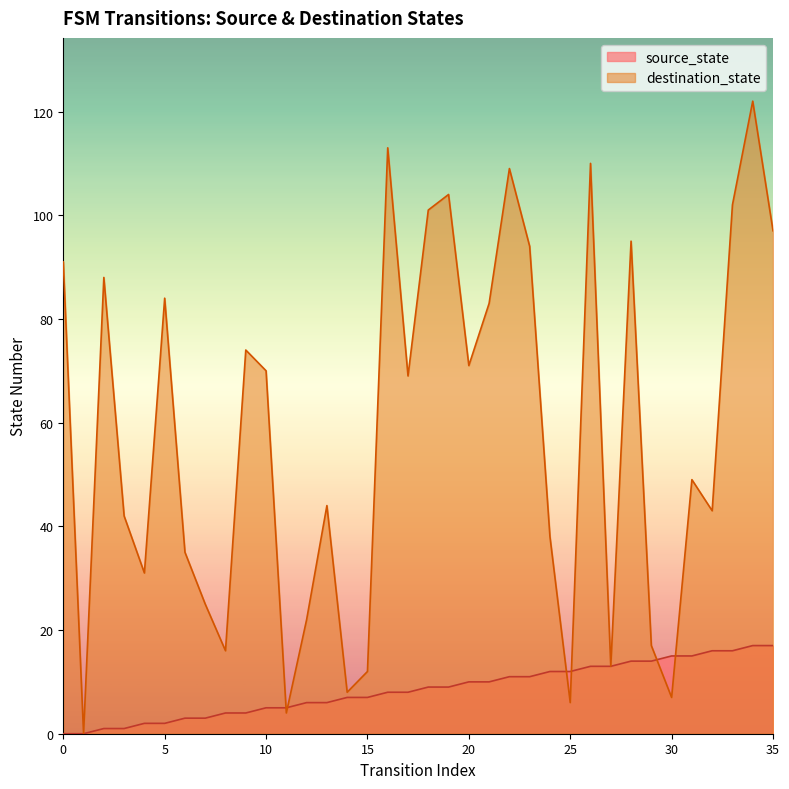

What value does the destination_state series have at 19?

104